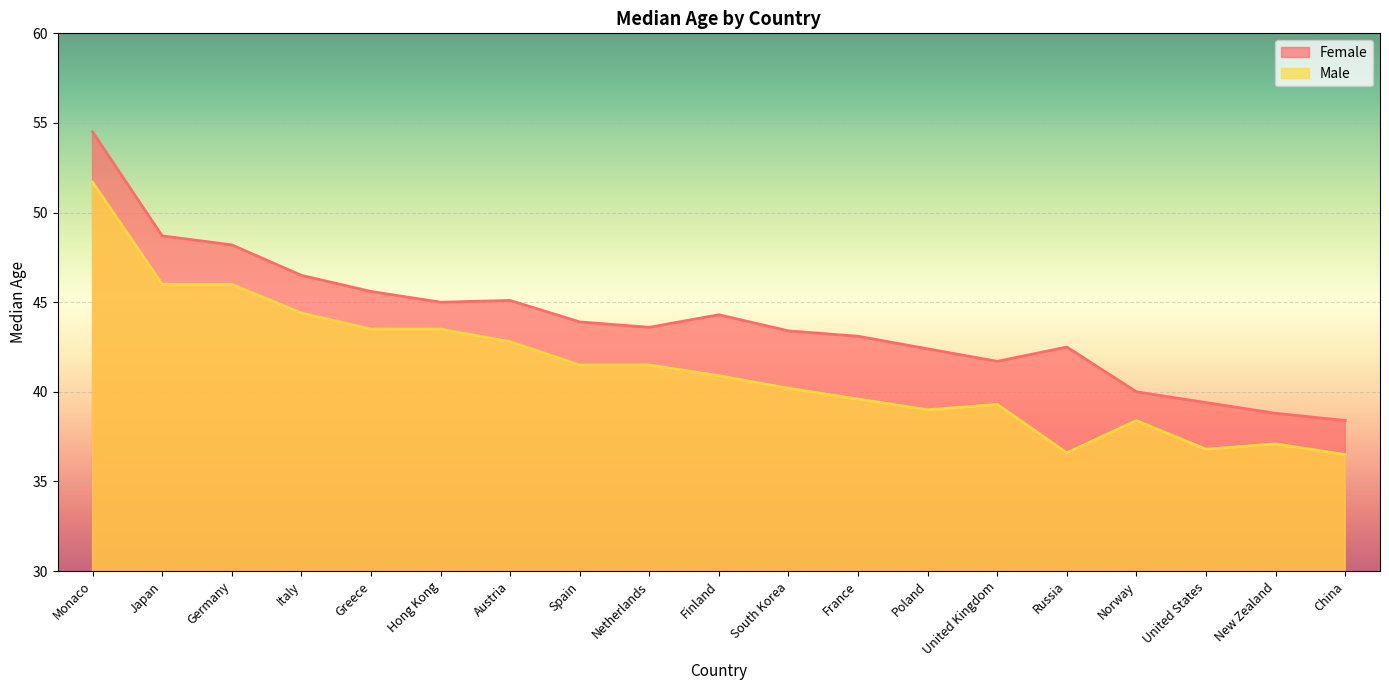

True or false: Female and Male cross at least once.

False